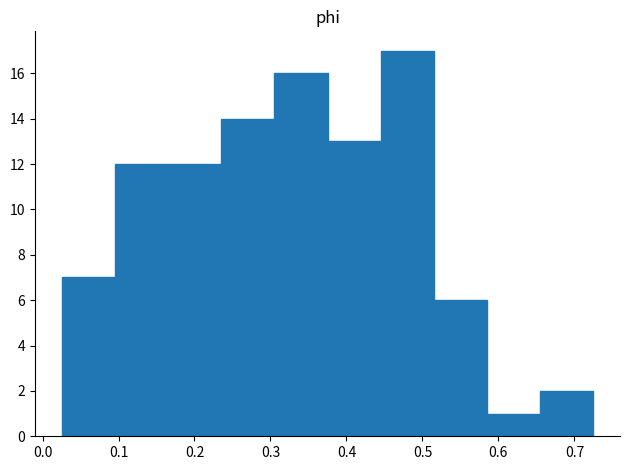

Over which range of the x-axis is the bar tallest?

0.45 to 0.52